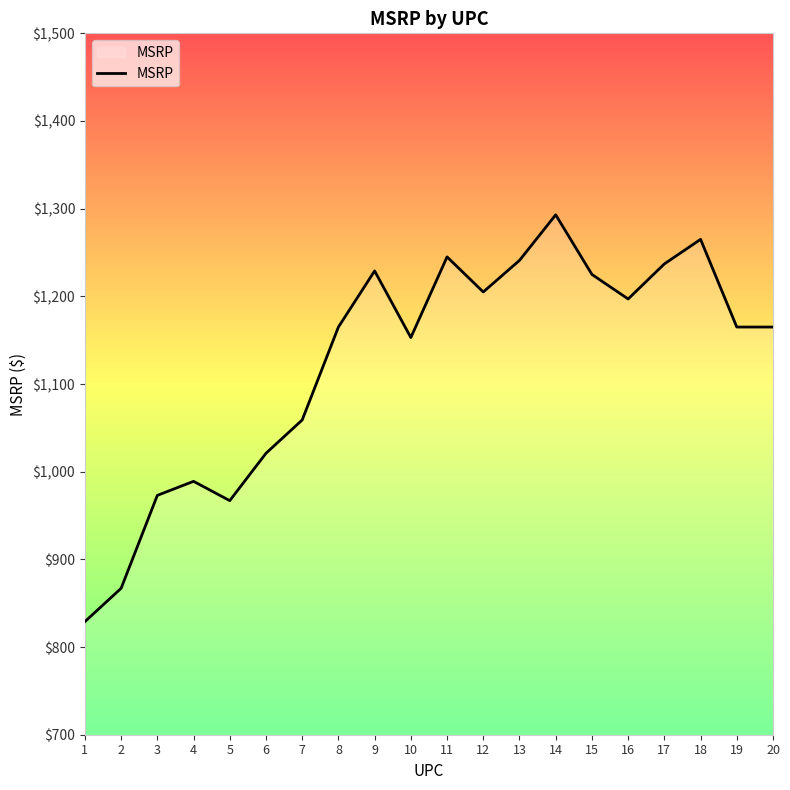

The chart shows a value of 973 at 3. True or false?

True